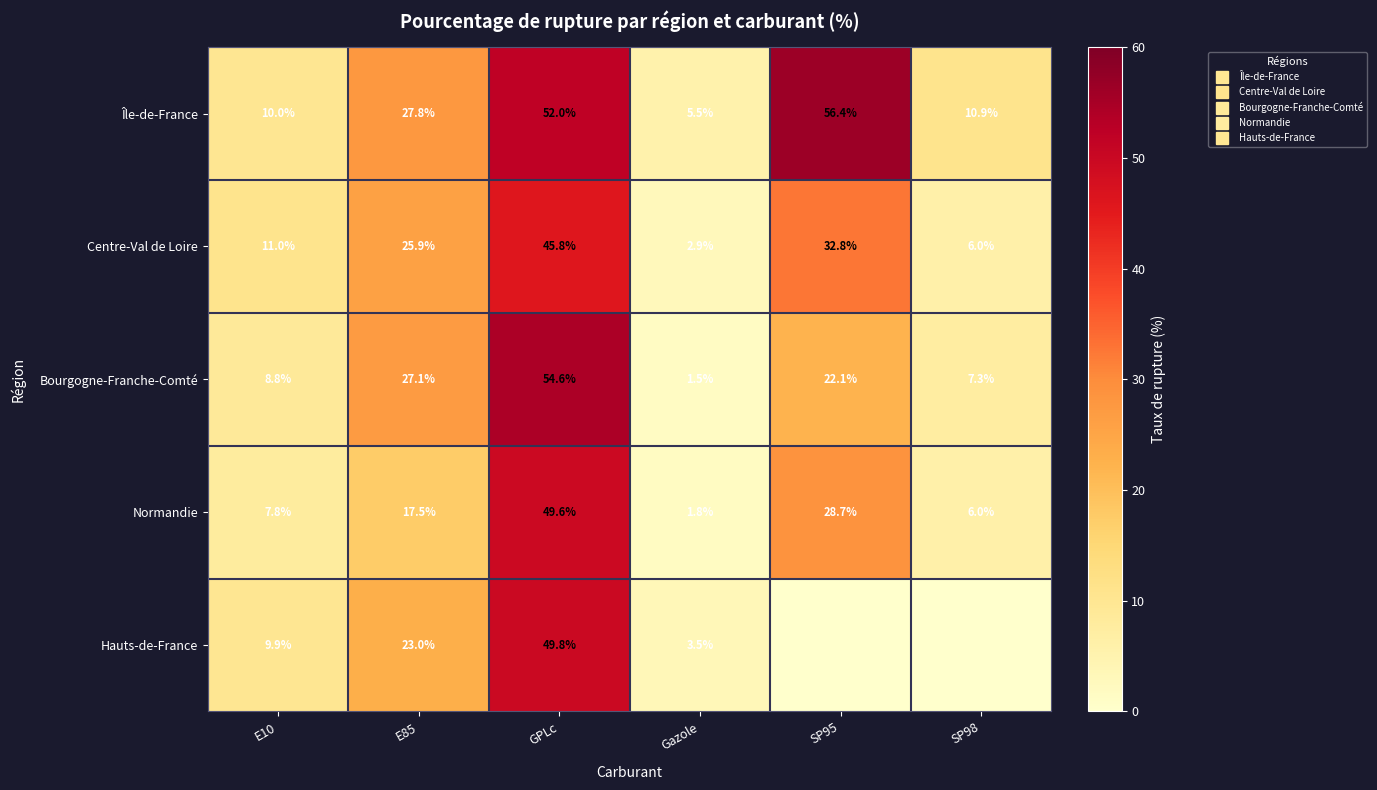

True or false: Île-de-France has a value of 56.4 at SP95.

True